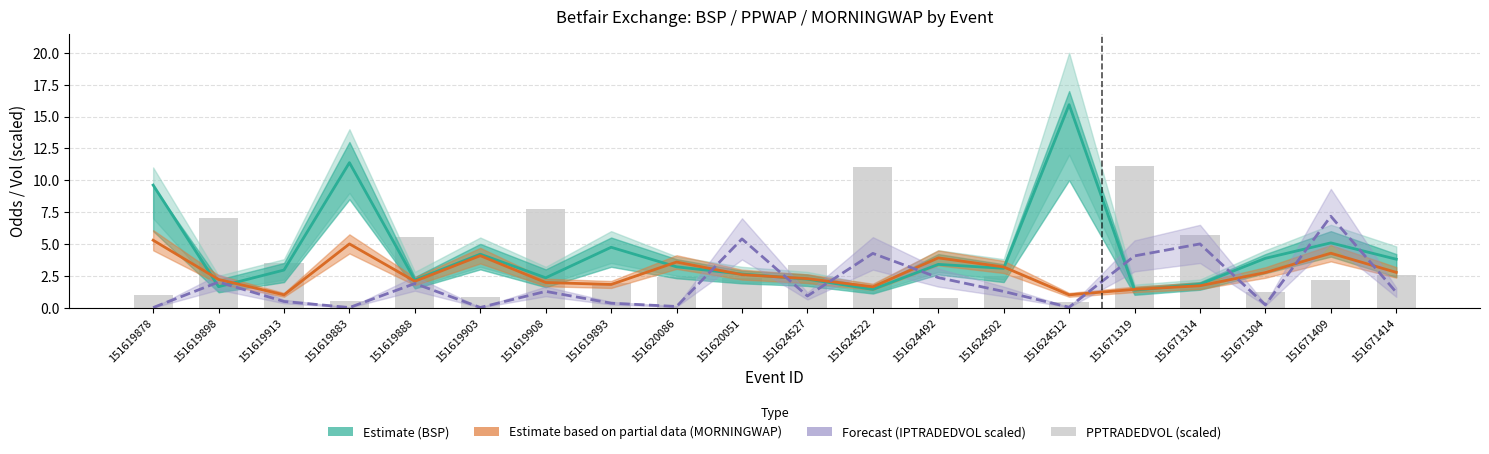

Reading left to right, what are all the values shown in this chart?

BSP (Estimate): 151619878=9.6	151619898=1.6	151619913=2.9	151619883=11.4	151619888=2.2	151619903=4.2	151619908=2.3	151619893=4.7	151620086=3.2	151620051=2.6	151624527=2.2	151624522=1.4	151624492=3.4	151624502=3.1	151624512=15.9	151671319=1.4	151671314=1.8	151671304=3.9	151671409=5.1	151671414=3.8
MORNINGWAP (Partial): 151619878=5.3	151619898=2.2	151619913=1.0	151619883=5.0	151619888=2.1	151619903=4.1	151619908=2.0	151619893=1.8	151620086=3.6	151620051=2.6	151624527=2.3	151624522=1.6	151624492=3.9	151624502=3.2	151624512=1.0	151671319=1.4	151671314=1.7	151671304=2.8	151671409=4.3	151671414=2.8
IPTRADEDVOL (Forecast): 151619878=0.0	151619898=2.0	151619913=0.5	151619883=0.0	151619888=1.9	151619903=0.0	151619908=1.3	151619893=0.3	151620086=0.1	151620051=5.4	151624527=0.9	151624522=4.3	151624492=2.4	151624502=1.3	151624512=0.0	151671319=4.1	151671314=5.0	151671304=0.2	151671409=7.2	151671414=1.2
PPTRADEDVOL (scaled): 151619878=1.0	151619898=7.0	151619913=3.5	151619883=0.5	151619888=5.6	151619903=0.9	151619908=7.7	151619893=2.0	151620086=2.4	151620051=2.3	151624527=3.4	151624522=11.0	151624492=0.8	151624502=2.5	151624512=0.4	151671319=11.2	151671314=5.7	151671304=1.2	151671409=2.1	151671414=2.5